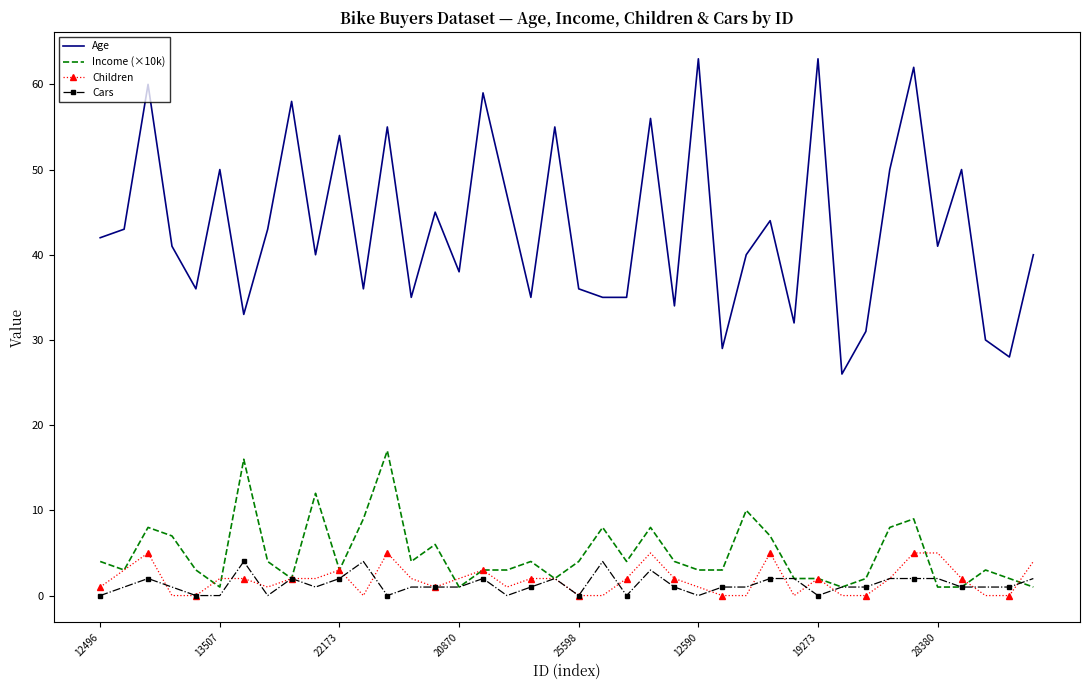

Which series has the largest range (max minus min)?

Age